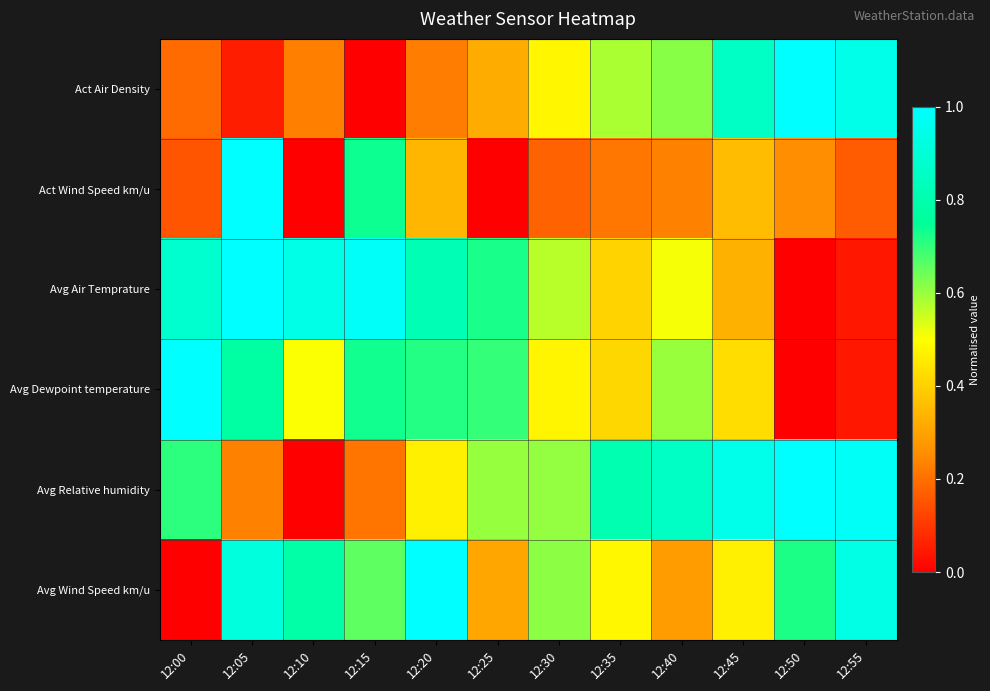

At which category does the chart reach its peak across all series?

12:50